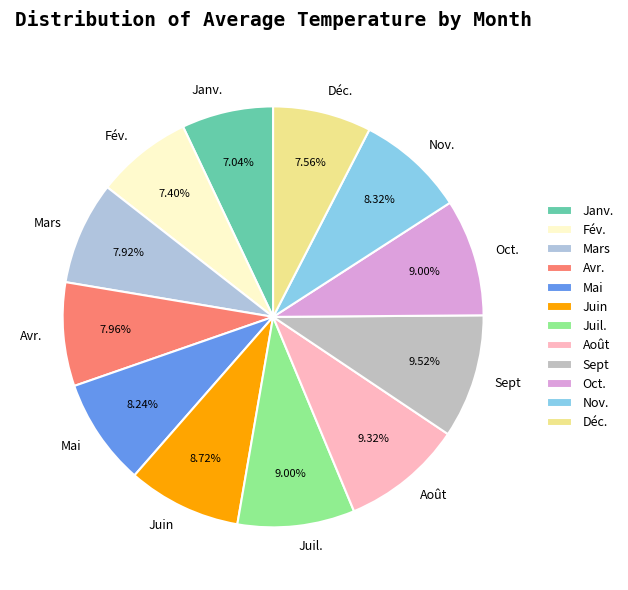

How many slices are in this pie chart?

12